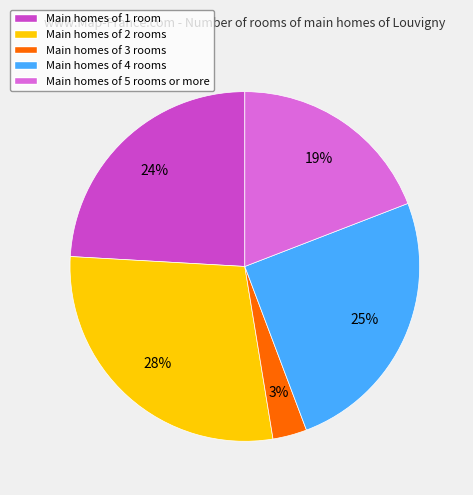

Count the number of slices in the pie.

5